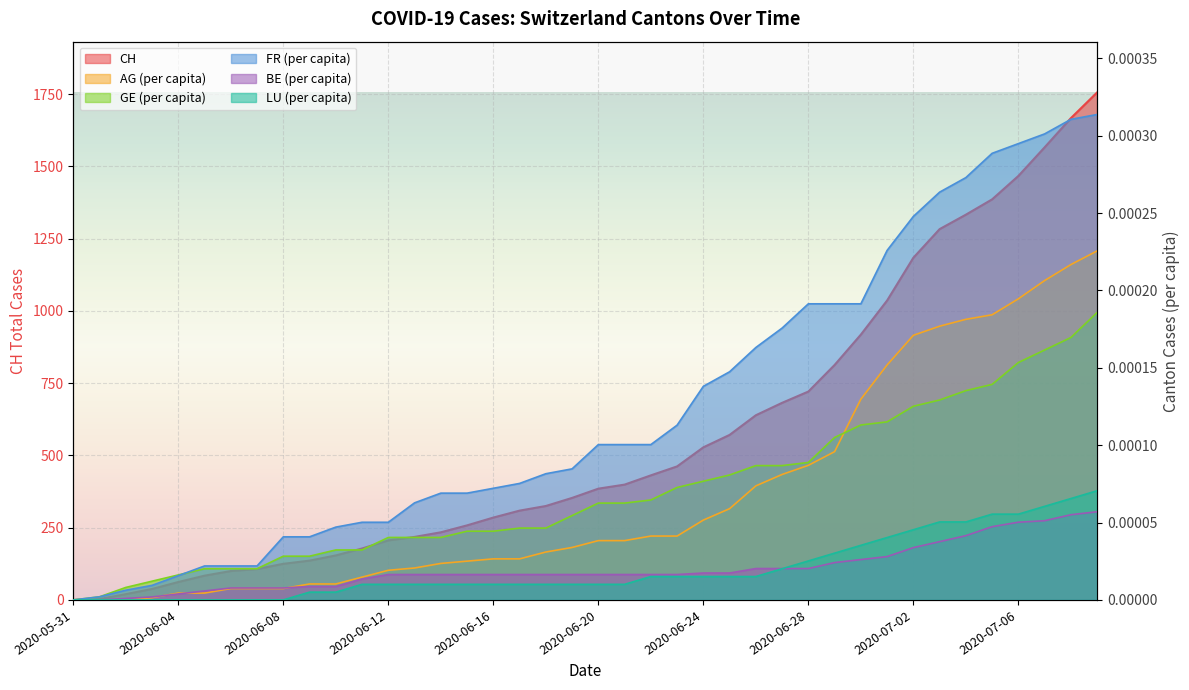

Reading right to left, transcribe all the data shown in this chart.

CH: 1756.0	1667.0	1566.0	1467.0	1386.0	1333.0	1283.0	1184.0	1036.0	918.0	813.0	721.0	682.0	639.0	571.0	528.0	462.0	431.0	399.0	385.0	353.0	325.0	309.0	285.0	258.0	234.0	218.0	206.0	178.0	154.0	136.0	125.0	107.0	100.0	84.0	62.0	38.0	20.0	3.0	0.0
AG_pc: 0.0	0.0	0.0	0.0	0.0	0.0	0.0	0.0	0.0	0.0	0.0	0.0	0.0	0.0	0.0	0.0	0.0	0.0	0.0	0.0	0.0	0.0	0.0	0.0	0.0	0.0	0.0	0.0	0.0	0.0	0.0	0.0	0.0	0.0	0.0	0.0	0.0	0.0	0.0	0.0
GE_pc: 0.0	0.0	0.0	0.0	0.0	0.0	0.0	0.0	0.0	0.0	0.0	0.0	0.0	0.0	0.0	0.0	0.0	0.0	0.0	0.0	0.0	0.0	0.0	0.0	0.0	0.0	0.0	0.0	0.0	0.0	0.0	0.0	0.0	0.0	0.0	0.0	0.0	0.0	0.0	0.0
FR_pc: 0.0	0.0	0.0	0.0	0.0	0.0	0.0	0.0	0.0	0.0	0.0	0.0	0.0	0.0	0.0	0.0	0.0	0.0	0.0	0.0	0.0	0.0	0.0	0.0	0.0	0.0	0.0	0.0	0.0	0.0	0.0	0.0	0.0	0.0	0.0	0.0	0.0	0.0	0.0	0.0
BE_pc: 0.0	0.0	0.0	0.0	0.0	0.0	0.0	0.0	0.0	0.0	0.0	0.0	0.0	0.0	0.0	0.0	0.0	0.0	0.0	0.0	0.0	0.0	0.0	0.0	0.0	0.0	0.0	0.0	0.0	0.0	0.0	0.0	0.0	0.0	0.0	0.0	0.0	0.0	0.0	0.0
LU_pc: 0.0	0.0	0.0	0.0	0.0	0.0	0.0	0.0	0.0	0.0	0.0	0.0	0.0	0.0	0.0	0.0	0.0	0.0	0.0	0.0	0.0	0.0	0.0	0.0	0.0	0.0	0.0	0.0	0.0	0.0	0.0	0.0	0.0	0.0	0.0	0.0	0.0	0.0	0.0	0.0